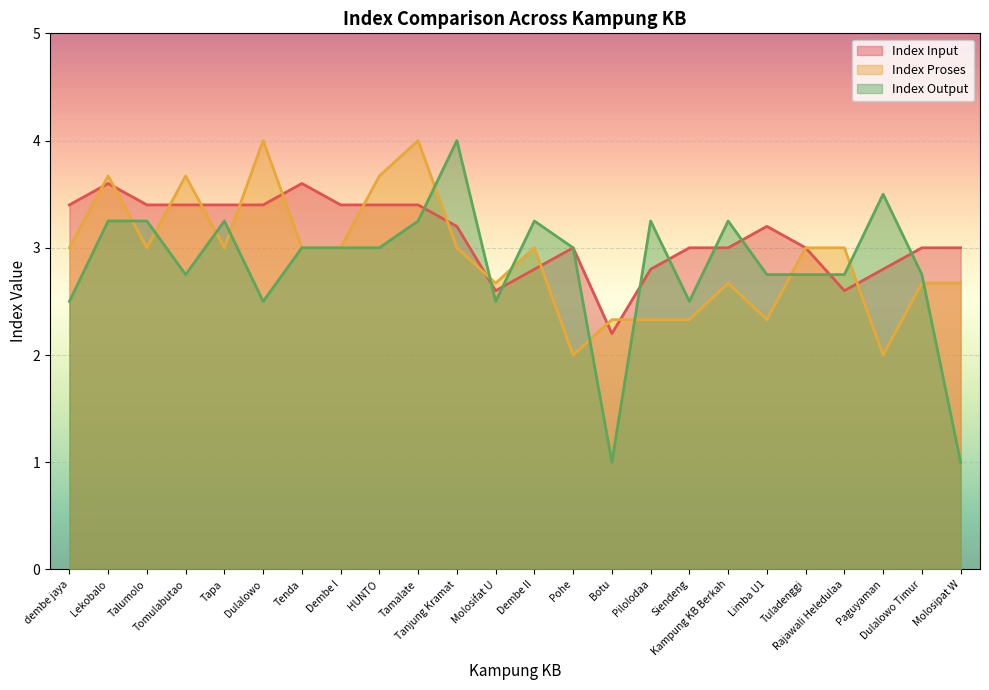

What is the average value of the Index Proses series?

2.9